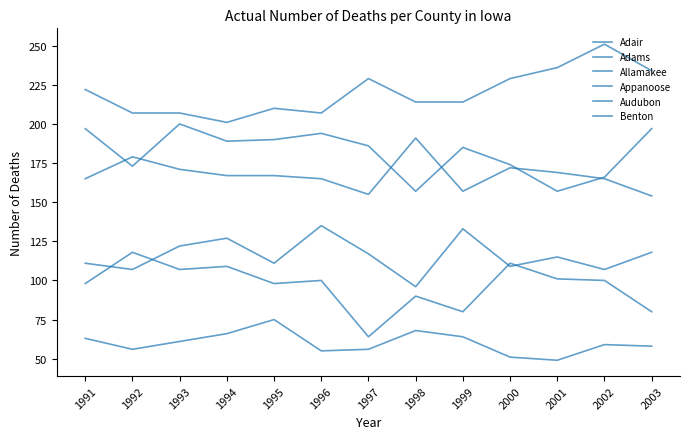

The value of Appanoose at 1991 is 343. True or false?

False